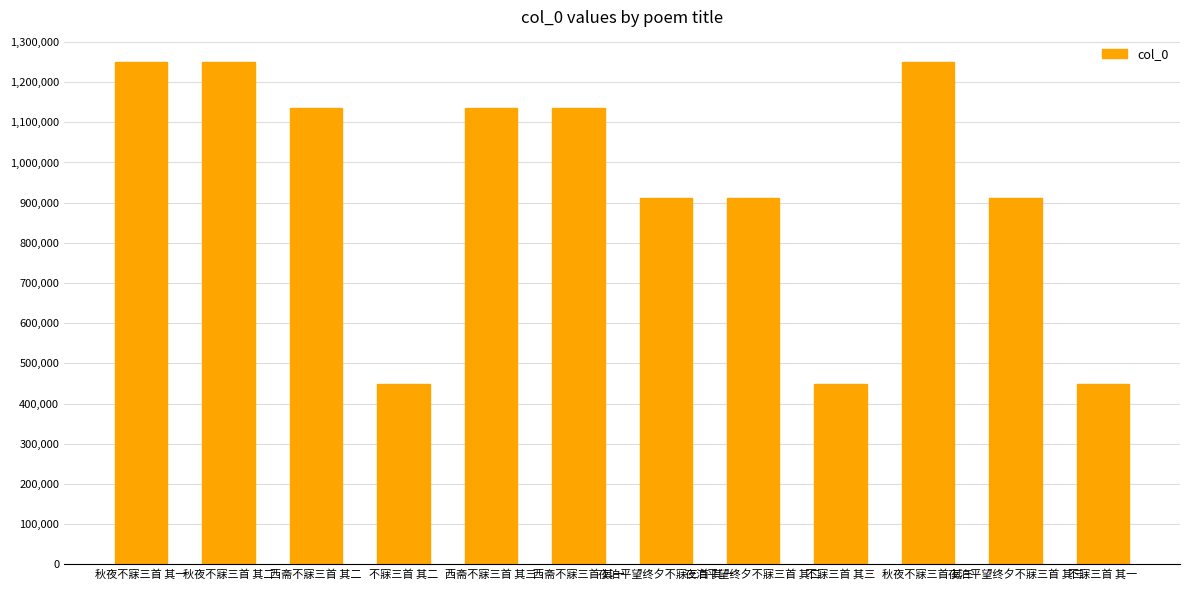

Approximately how many times larger is the value at 不寐三首 其三 compared to 夜泊平望终夕不寐三首 其二?

0.5